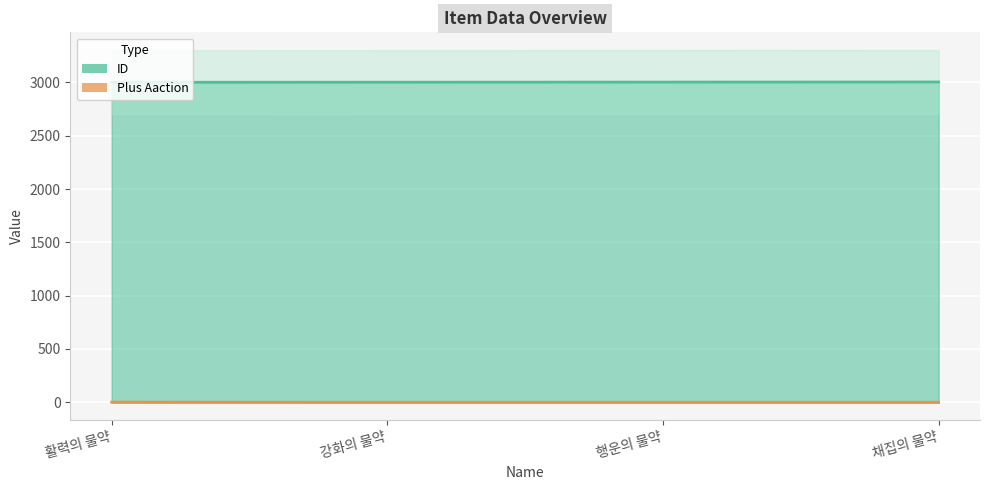

Reading left to right, list all the values displayed in this chart.

ID: 활력의 물약=3001	강화의 물약=3002	행운의 물약=3003	채집의 물약=3004
Plus Aaction: 활력의 물약=1	강화의 물약=0	행운의 물약=0	채집의 물약=0